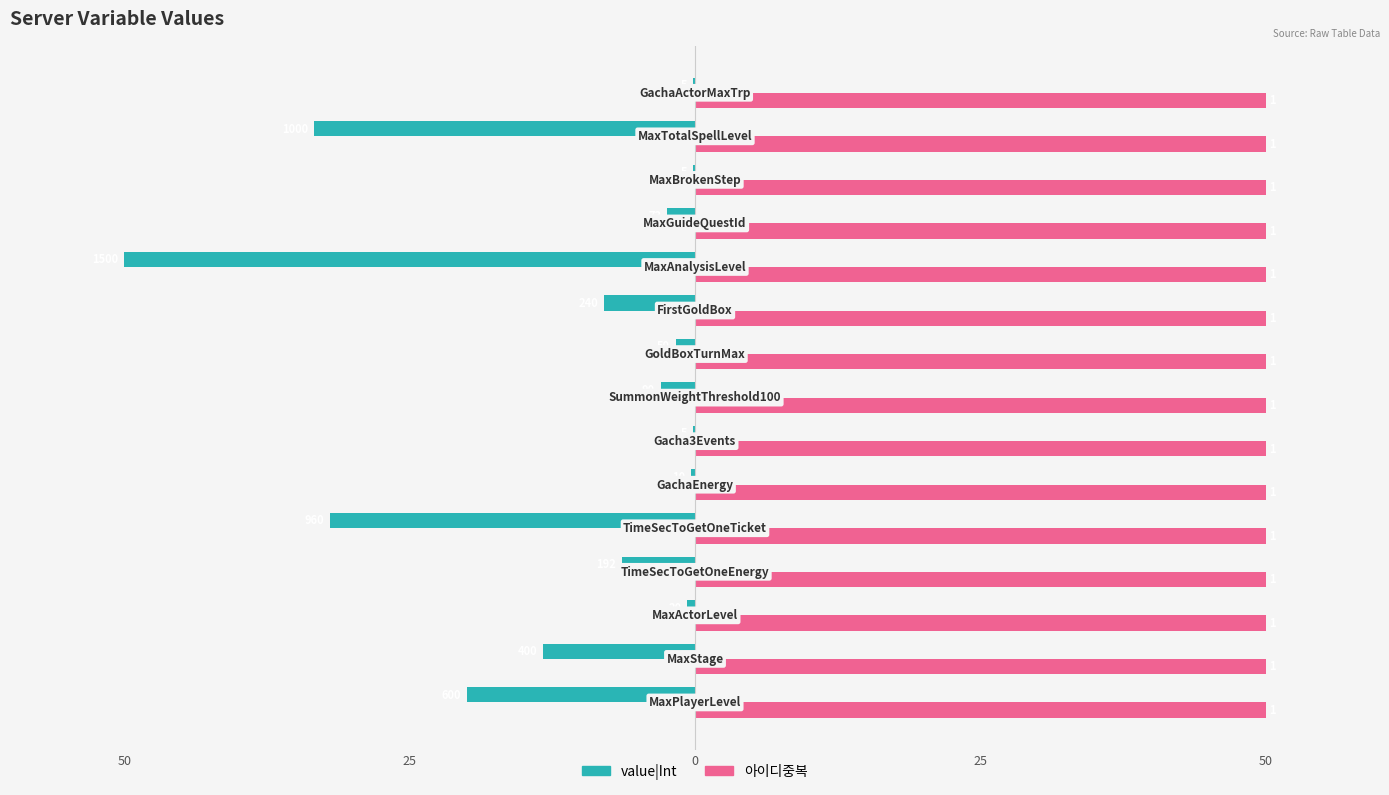

Reading left to right, extract all data points from this chart.

value|Int: -20.0	-13.3	-0.7	-6.4	-32.0	-0.3	-0.2	-3.0	-1.7	-8.0	-50.0	-2.4	-0.2	-33.3	-0.2
아이디중복: 0.3	0.3	0.3	0.3	0.3	0.3	0.3	0.3	0.3	0.3	0.3	0.3	0.3	0.3	0.3